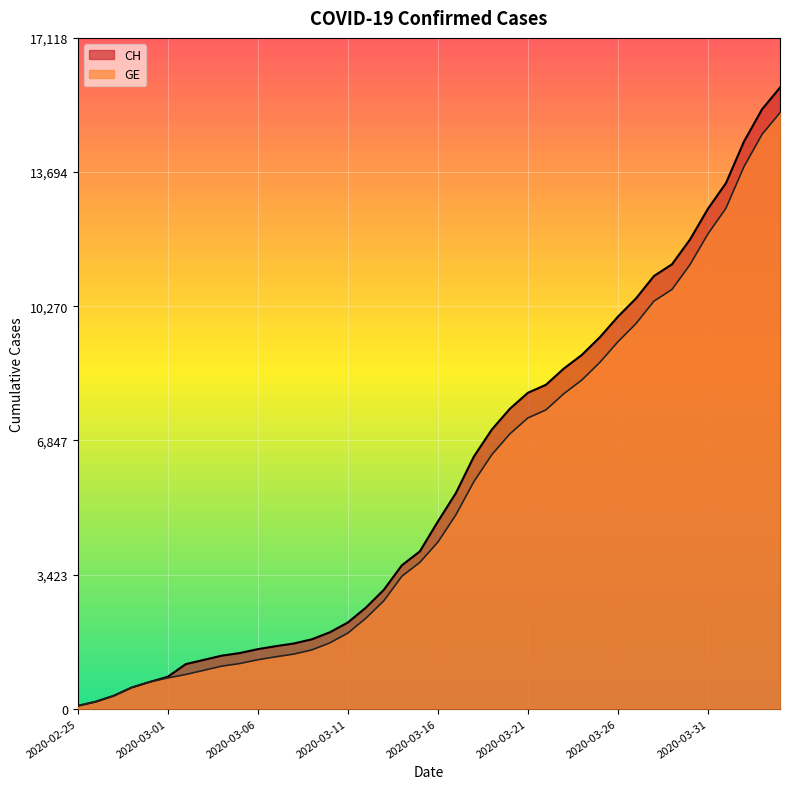

What is the spread (max minus min) of values at 2020-03-30?

642